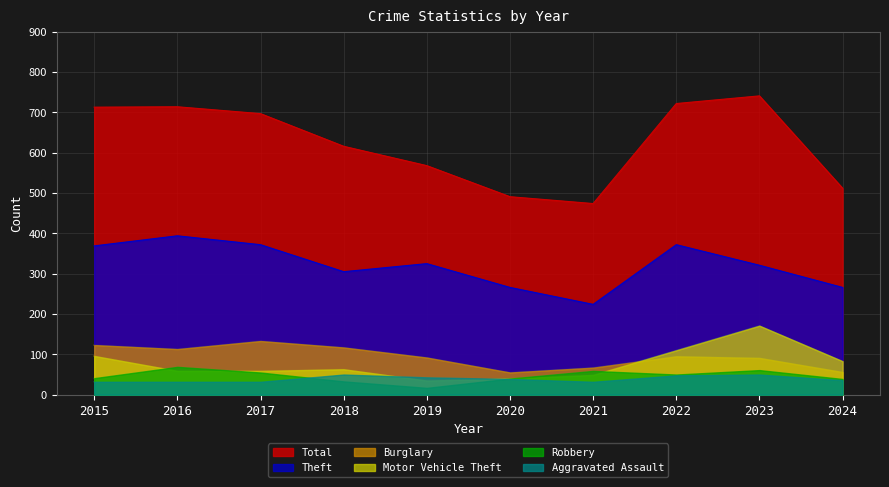

What is the spread (max minus min) of values at 2021?

442